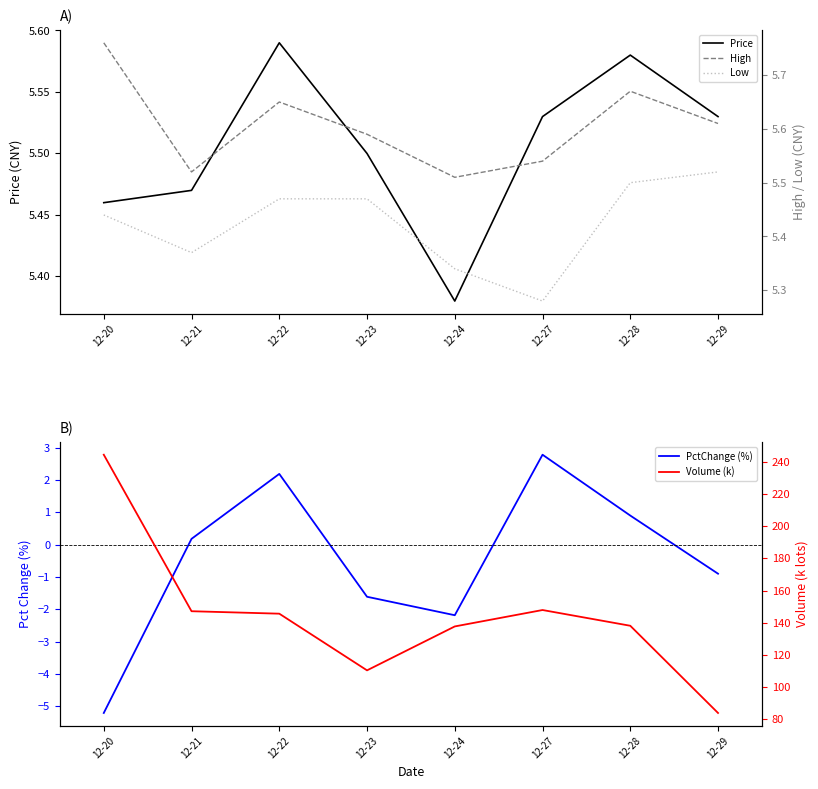

Reading right to left, what are all the values shown in this chart?

Price: 12-29=5.5	12-28=5.6	12-27=5.5	12-24=5.4	12-23=5.5	12-22=5.6	12-21=5.5	12-20=5.5
High: 12-29=5.6	12-28=5.7	12-27=5.5	12-24=5.5	12-23=5.6	12-22=5.7	12-21=5.5	12-20=5.8
Low: 12-29=5.5	12-28=5.5	12-27=5.3	12-24=5.3	12-23=5.5	12-22=5.5	12-21=5.4	12-20=5.4
PctChange (%): 12-29=-0.9	12-28=0.9	12-27=2.8	12-24=-2.2	12-23=-1.6	12-22=2.2	12-21=0.2	12-20=-5.2
Volume (k): 12-29=83.6	12-28=138.0	12-27=147.8	12-24=137.6	12-23=110.2	12-22=145.5	12-21=147.1	12-20=244.7